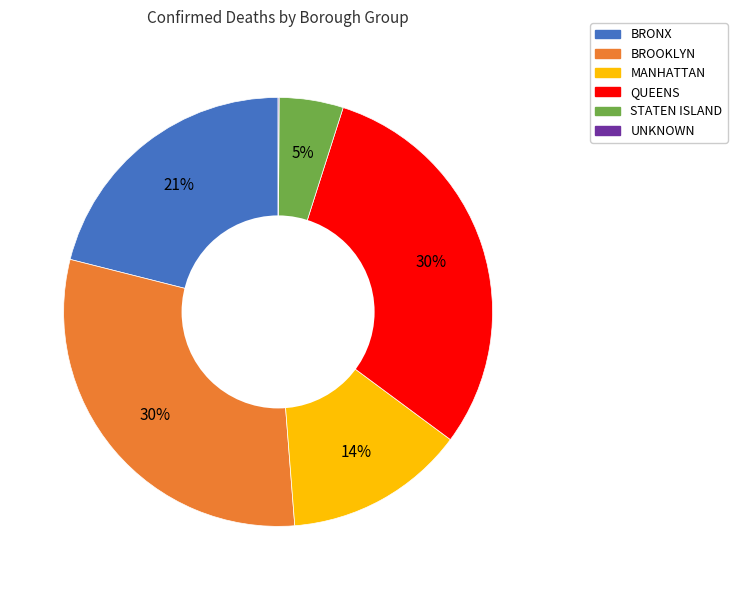

To the nearest percent, what is the average slice percentage?

17%